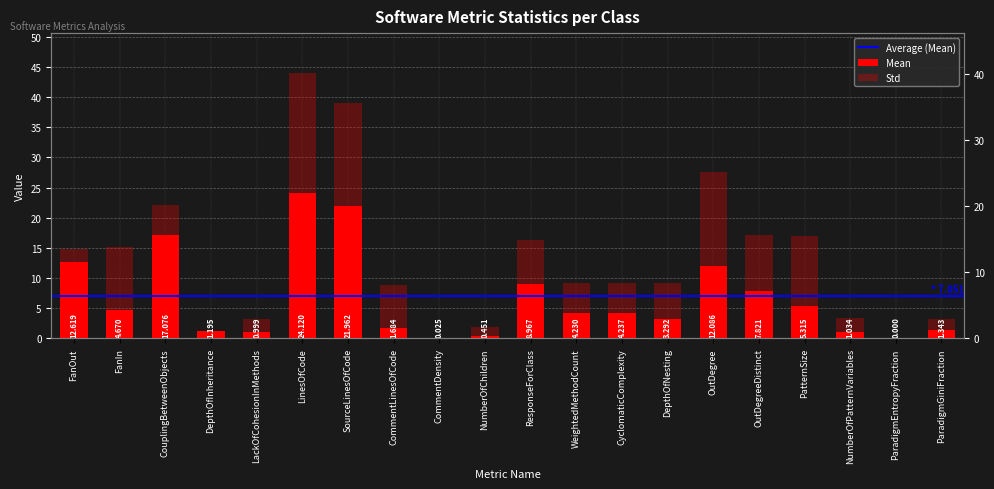

How many positive values does the std series have?

19